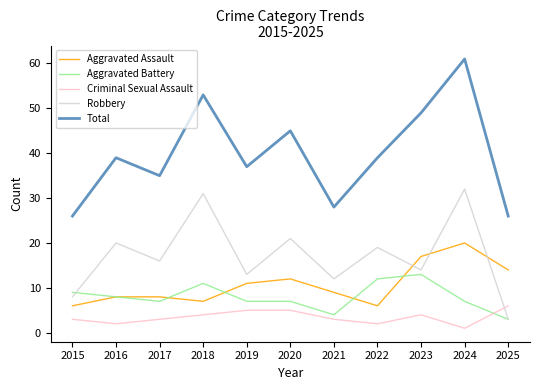

Read the Aggravated Battery value at 2023, to the nearest 5.

15